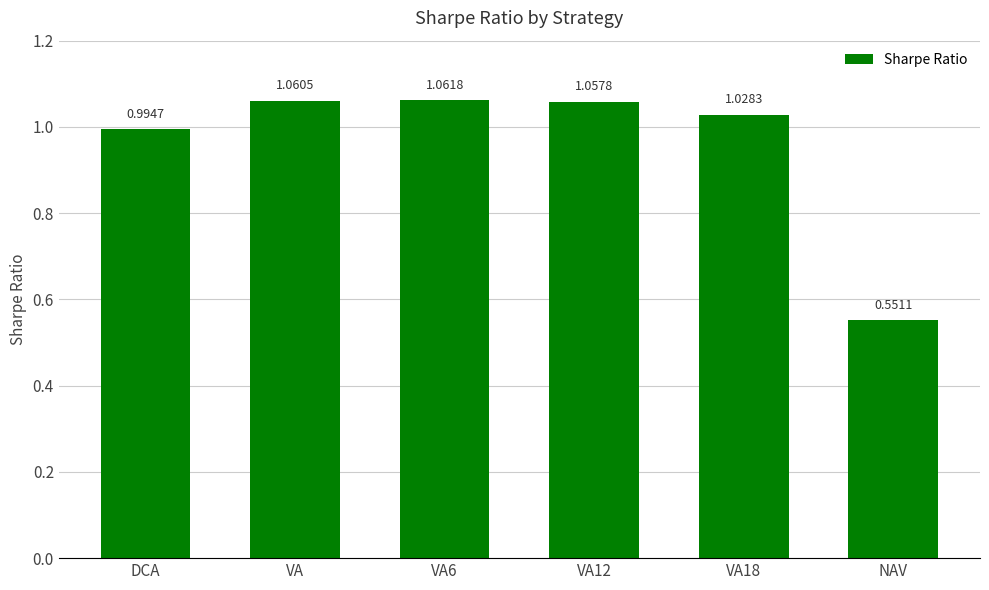

At which label is the value closest to 0?

NAV